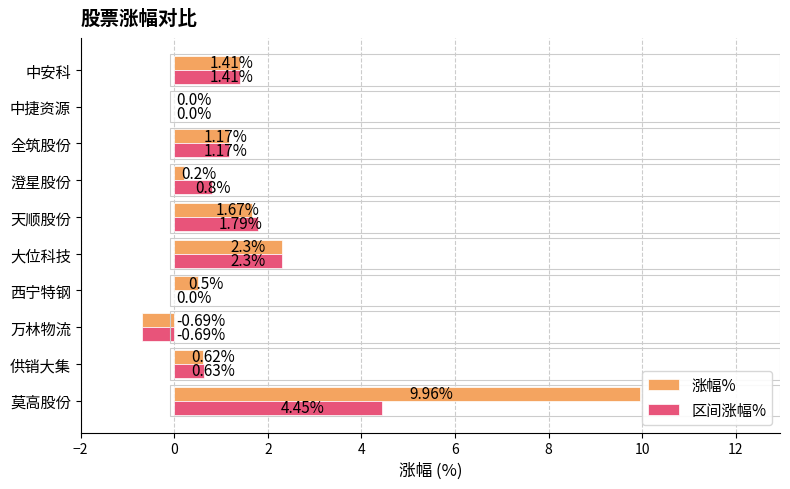

At which category does the chart reach its peak across all series?

莫高股份